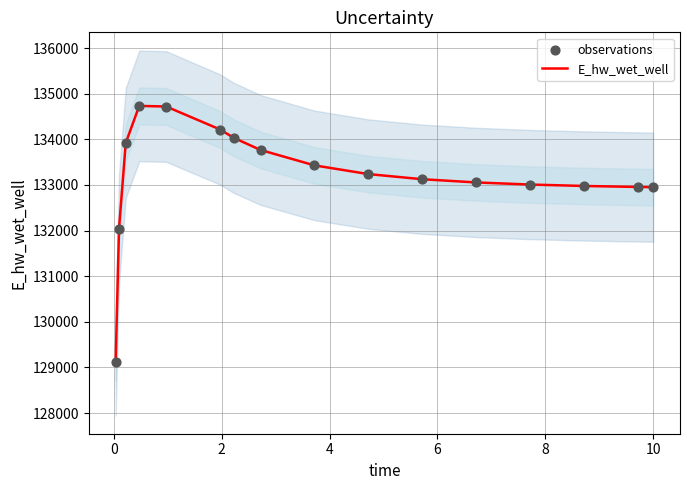

Which series has the largest total across all categories?

E_hw_wet_well